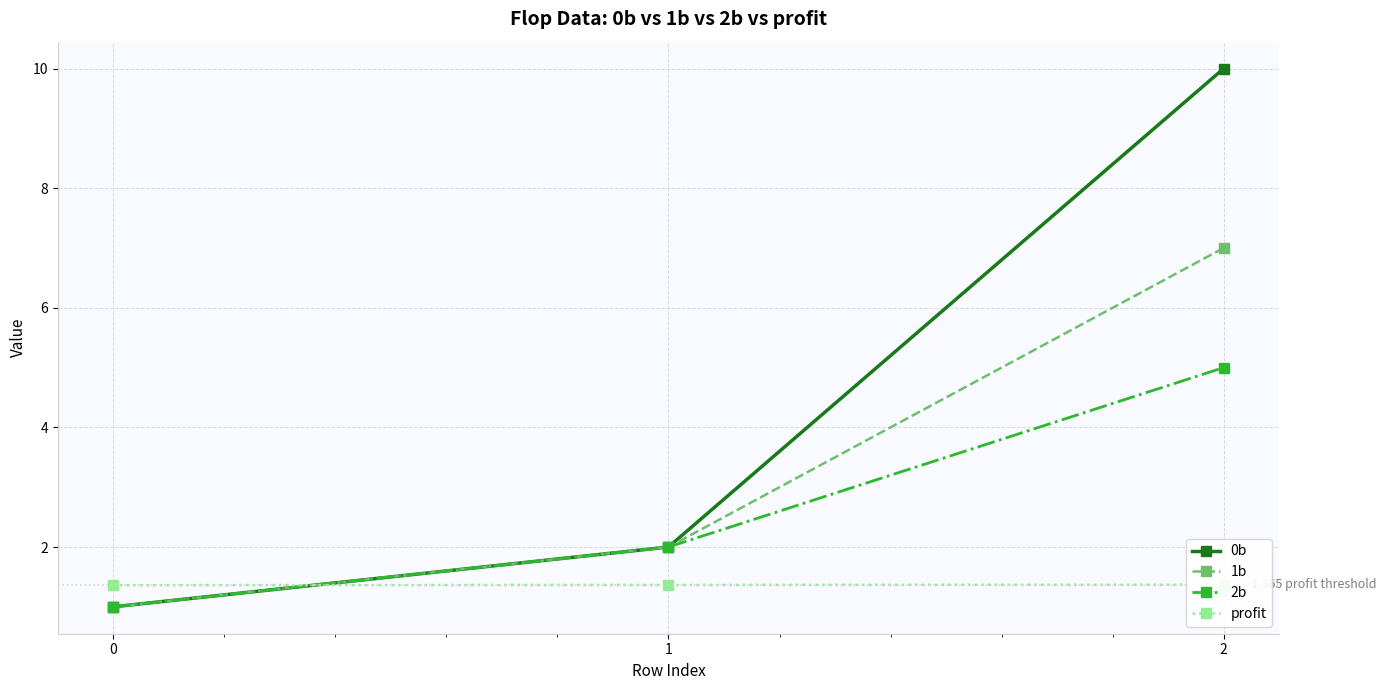

What is the sum of the 0b values at 1 and 0?

3